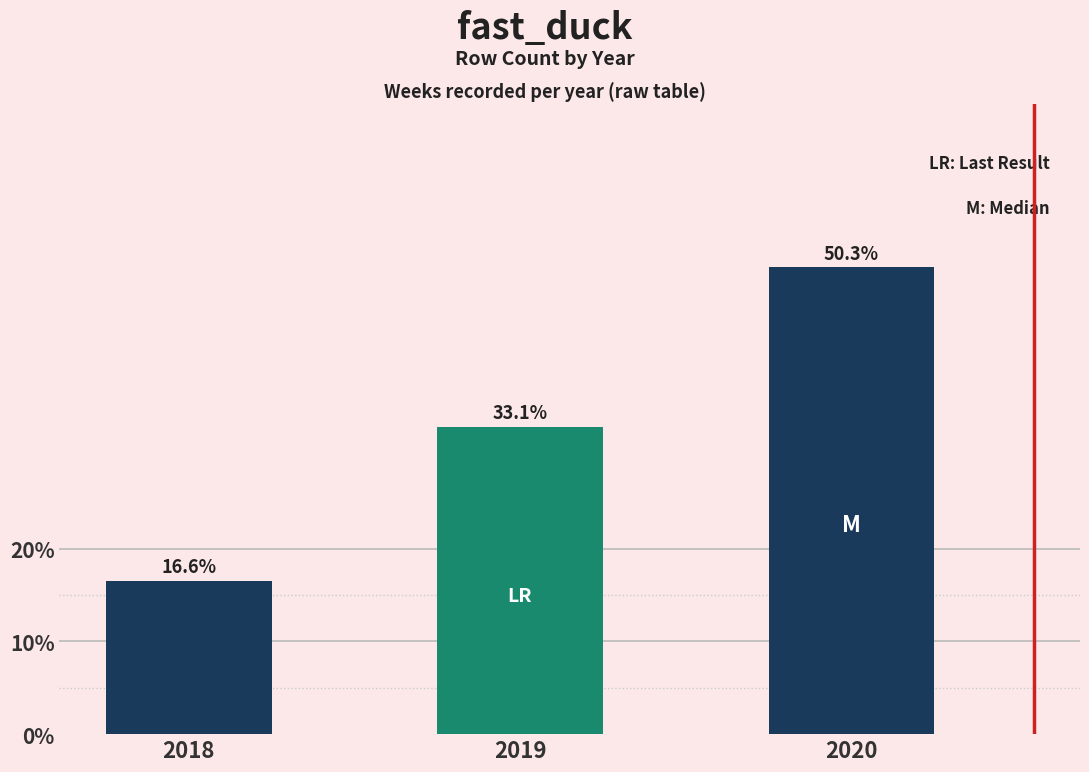

Rank the categories by value from highest to lowest.

2020, 2019, 2018